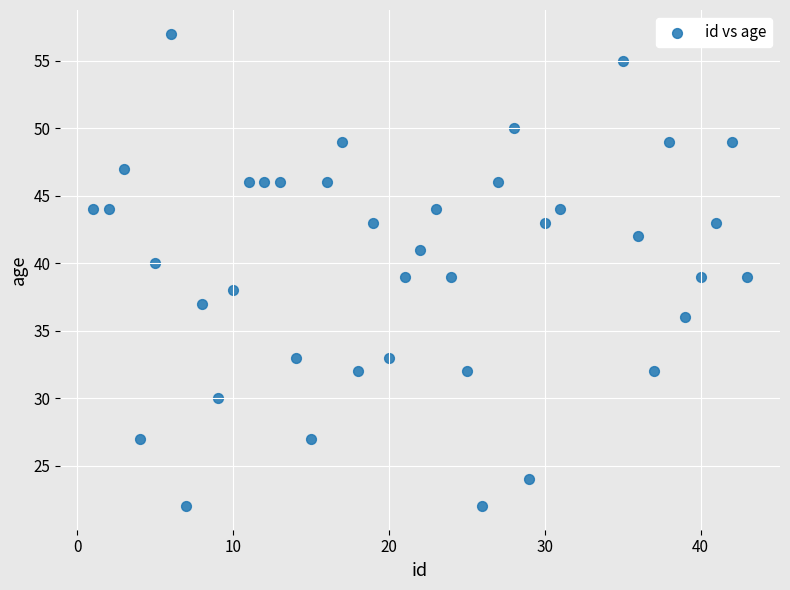

What is the range of Y values (max minus min)?

35